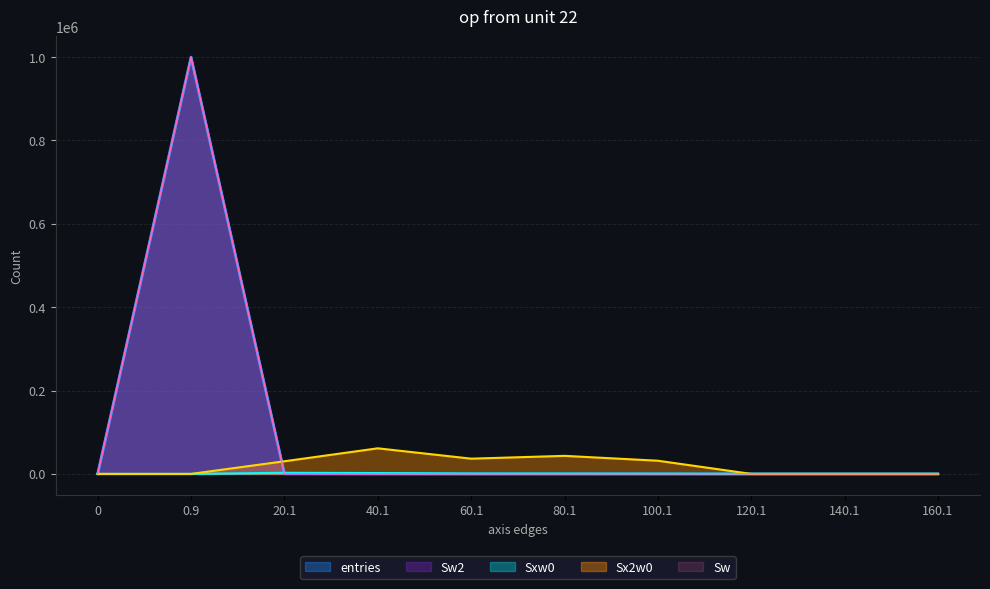

Where does the Sxw0 series first go above 355?

20.1